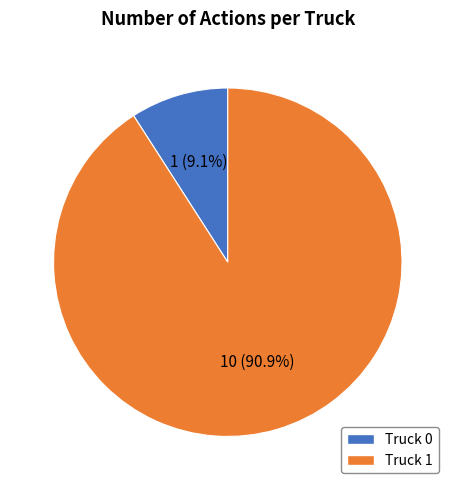

True or false: Truck 0 accounts for 9% of the total.

True